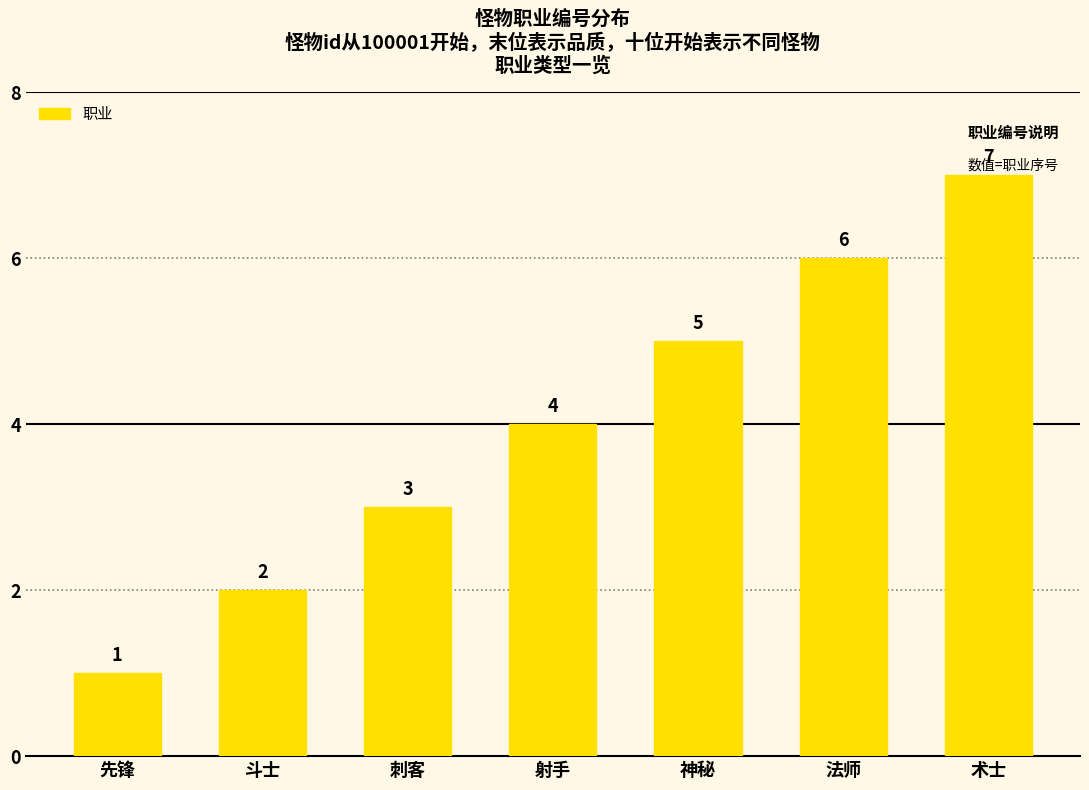

What is the smallest value displayed?

1